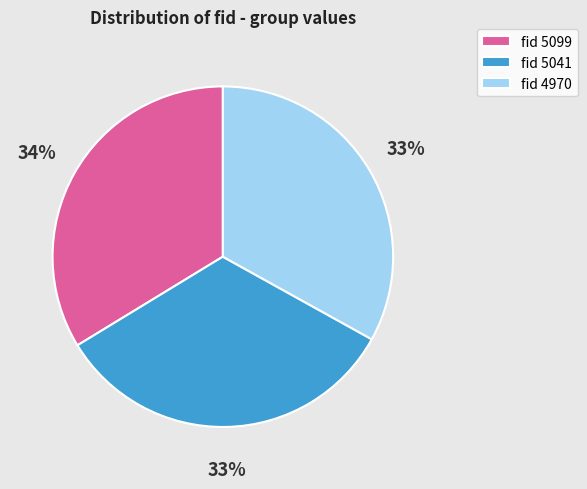

Count the number of slices in the pie.

3